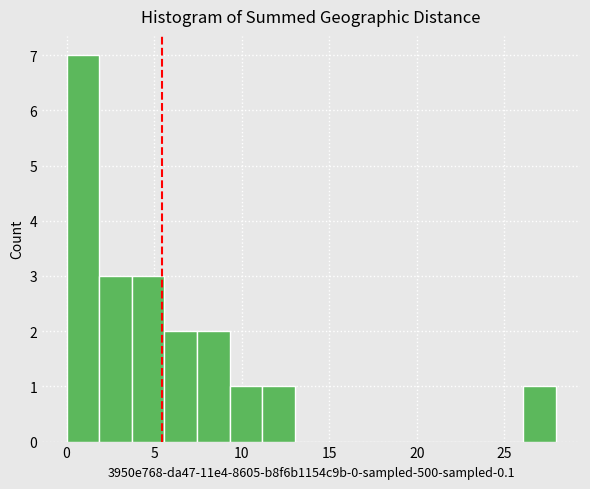

Read against the x-axis, roughly where is the centre of the tallest bar?

1.0